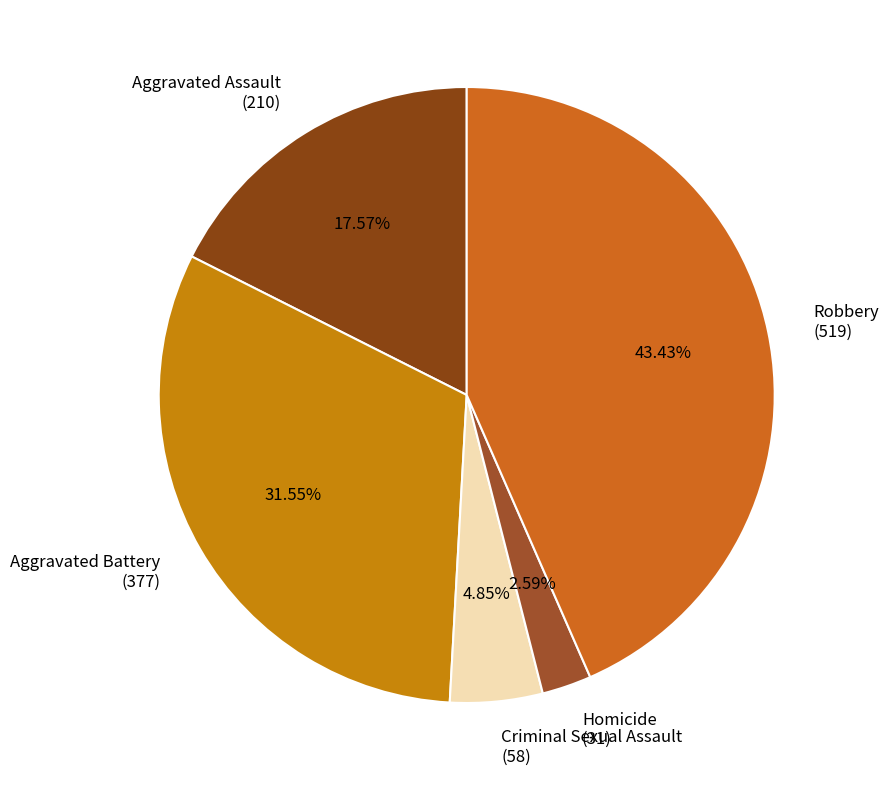

Is there any slice that represents more than half of the pie?

No